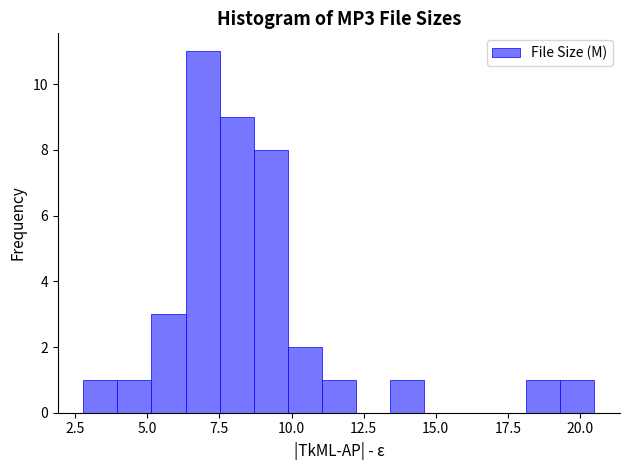

Around what value on the x-axis is the tallest bar? Give the approximate position of its centre, as read against the axis.

7.0